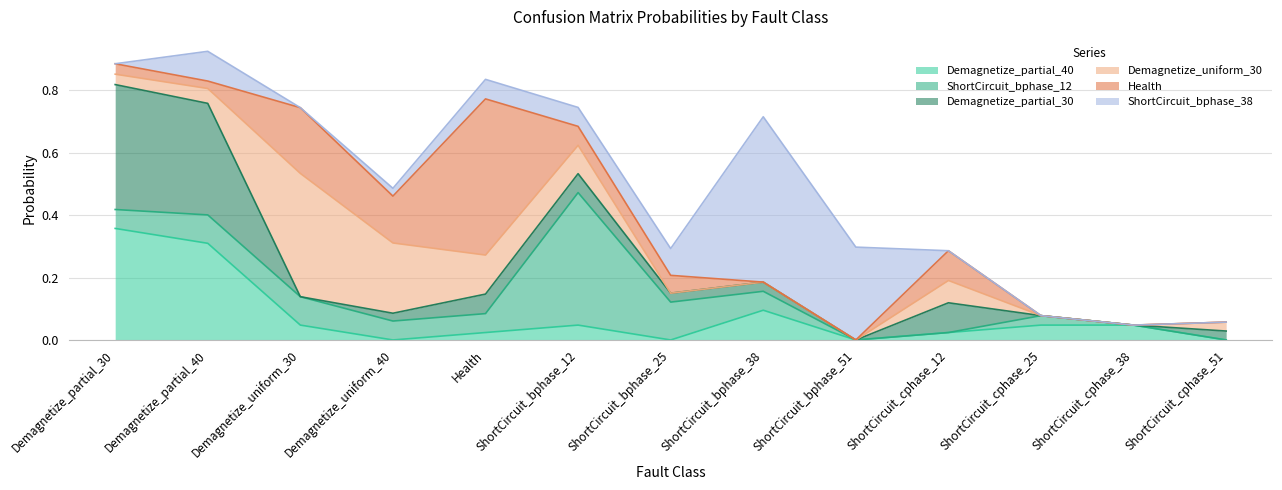

The Demagnetize_partial_30 series shows 0.0 at ShortCircuit_cphase_51. True or false?

False